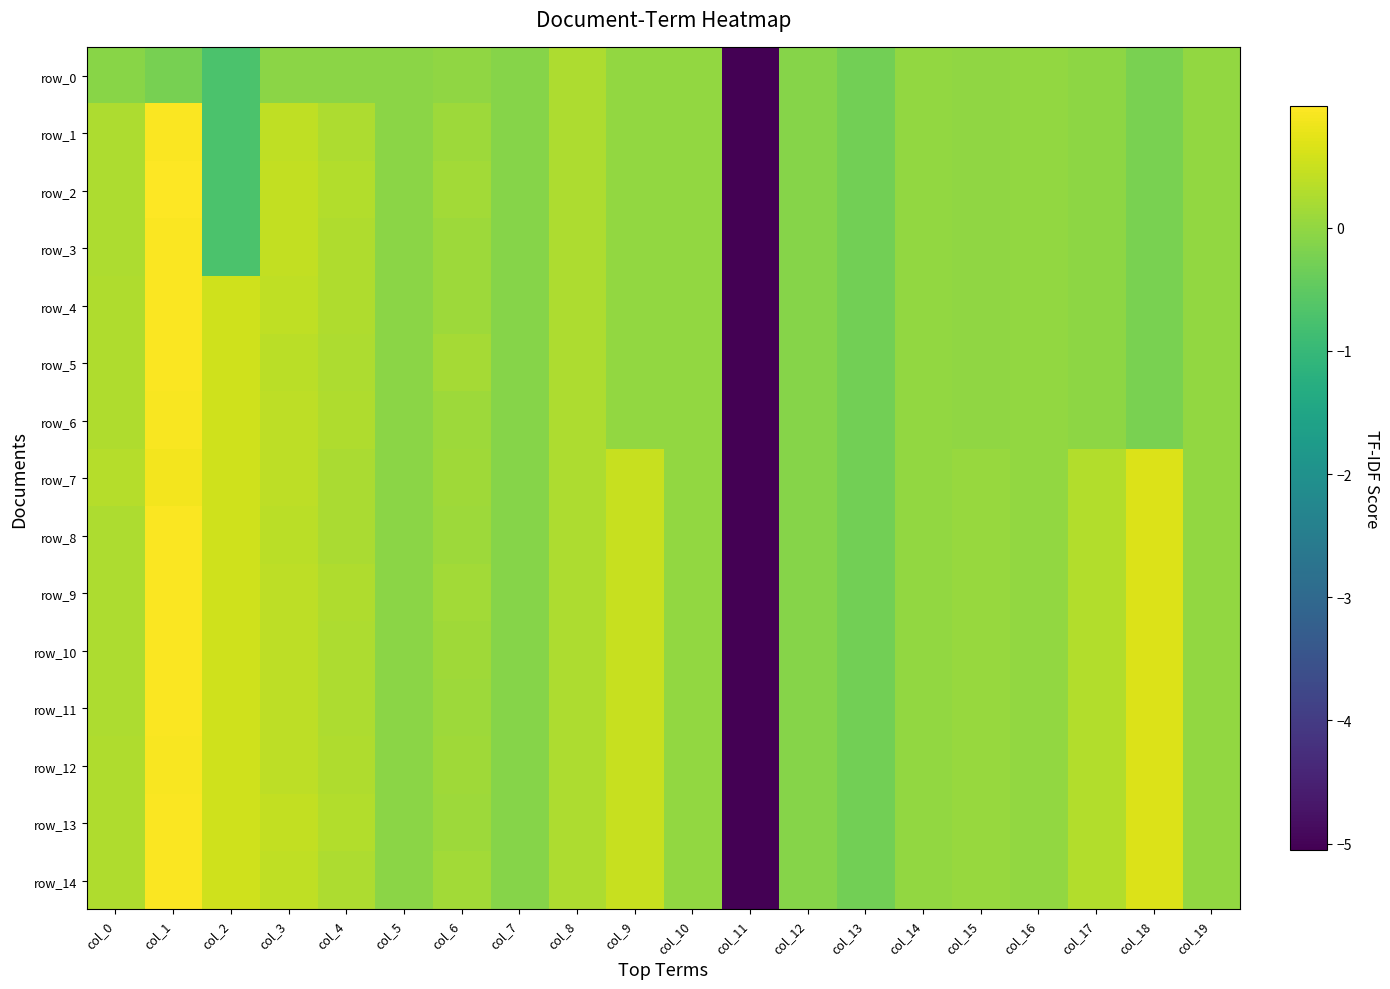

The row_11 series shows -0.0 at col_14. True or false?

True